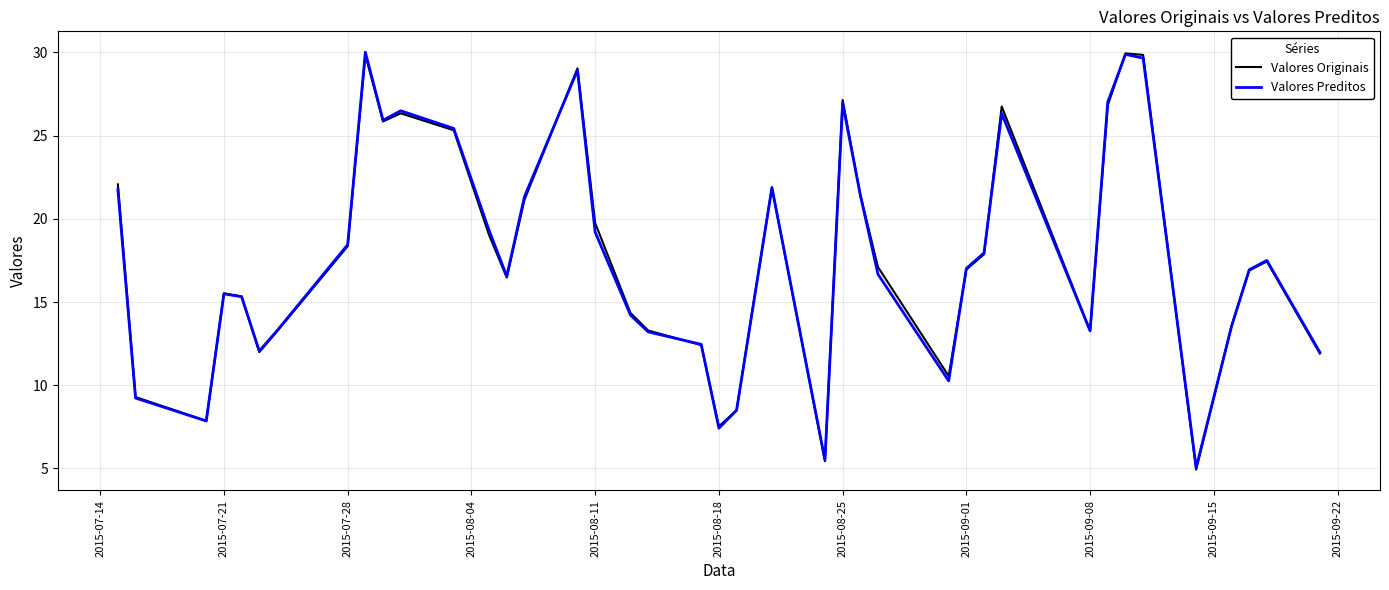

In Valores Originais, how many points are lower than both neighbors (excluding endpoints)?

9